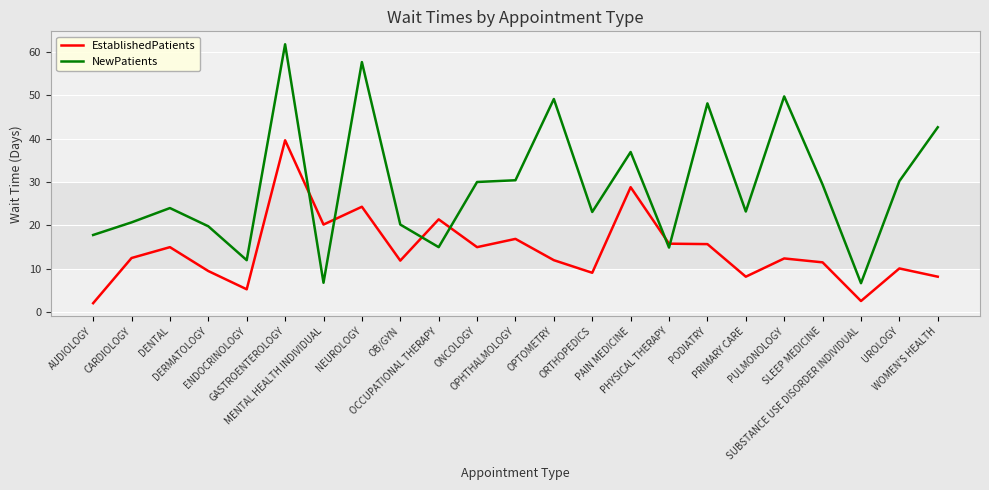

Which series has the largest total across all categories?

NewPatients